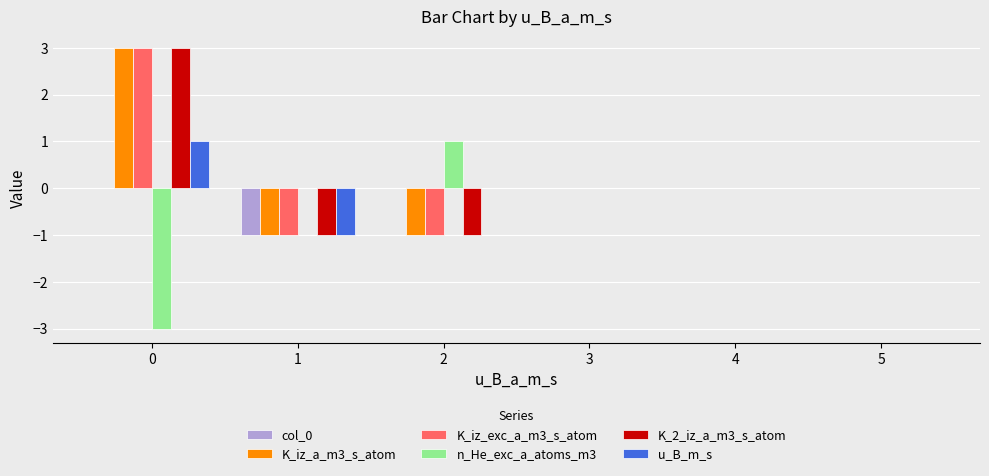

Count the number of data series in this chart.

6